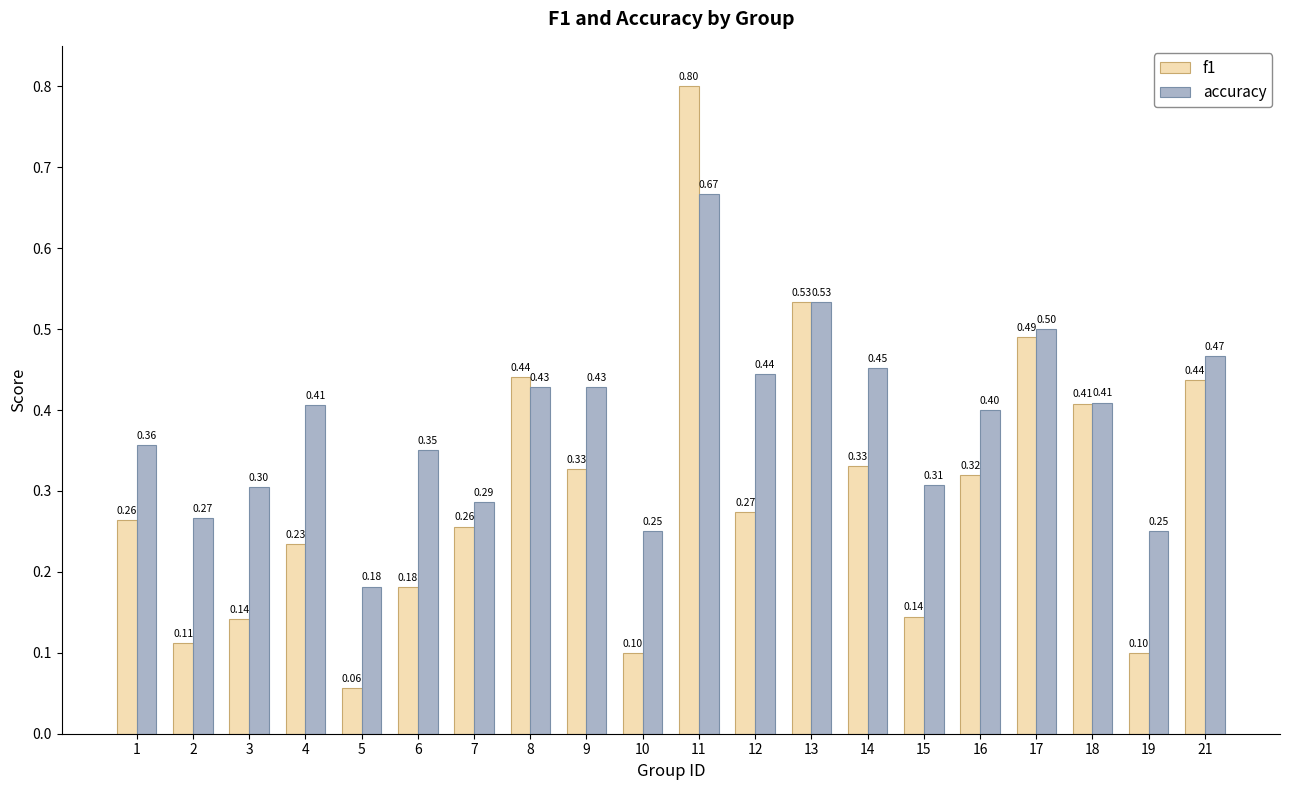

What is the value of the f1 bar at the 9th from the left?

0.3